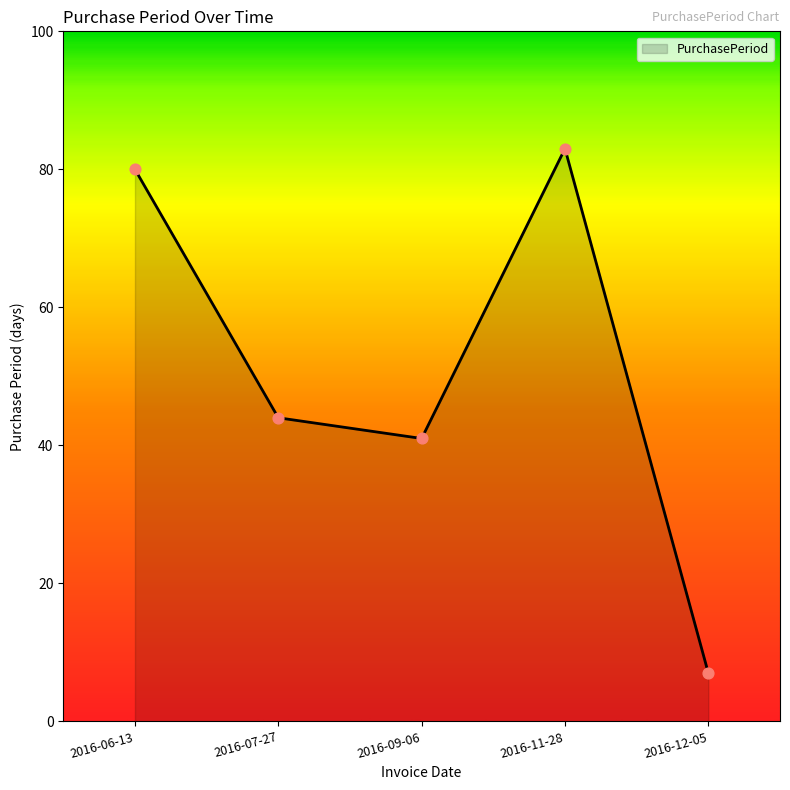

Which has a higher value, 2016-07-27 or 2016-06-13?

2016-06-13